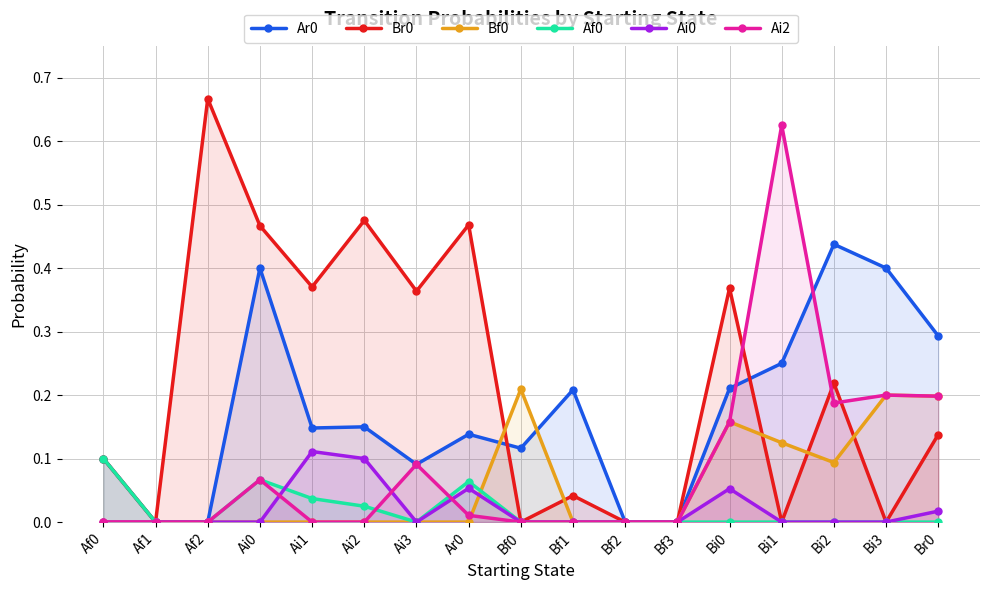

The Ai2 series shows 0.3 at Br0. True or false?

False